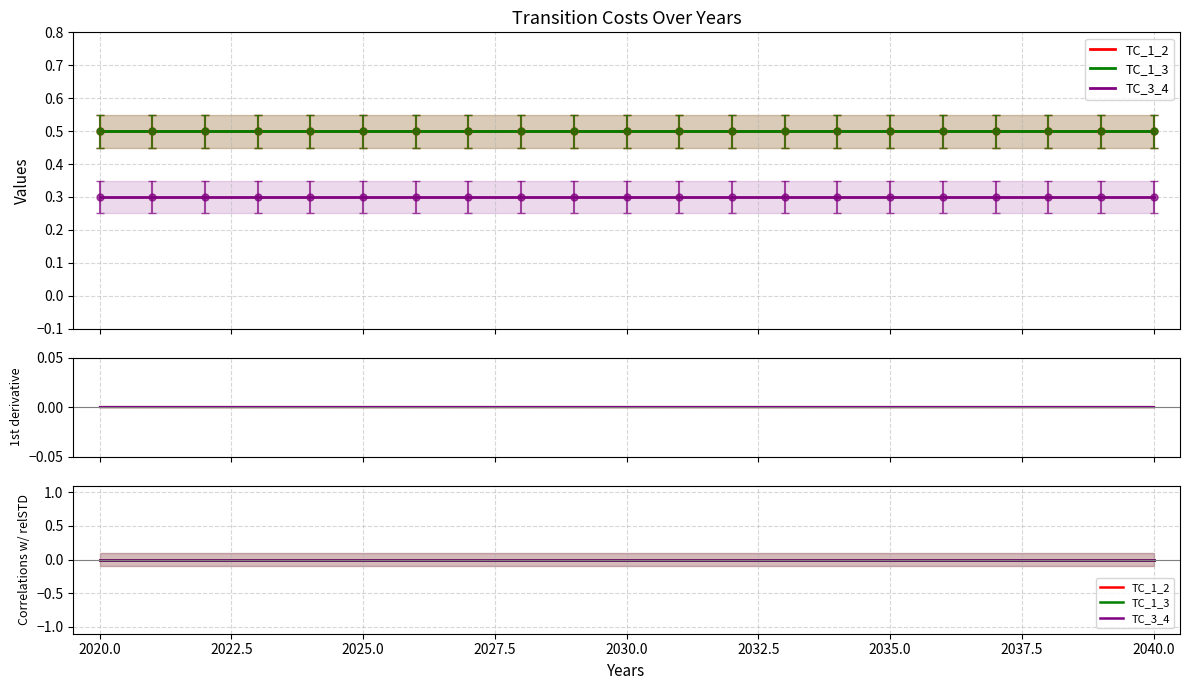

The value of TC_3_4_relSTD at 2038 is 0.1. True or false?

True